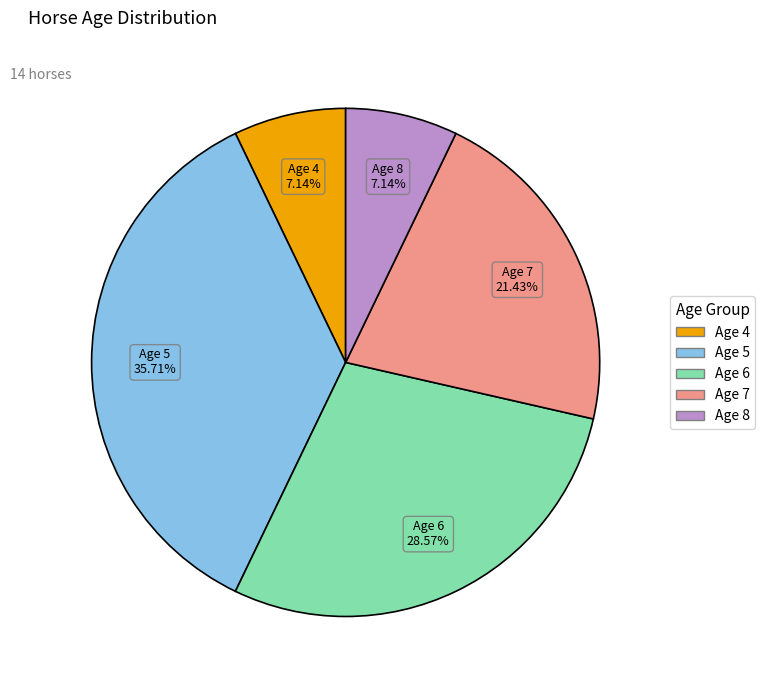

Is there a majority slice in this chart?

No